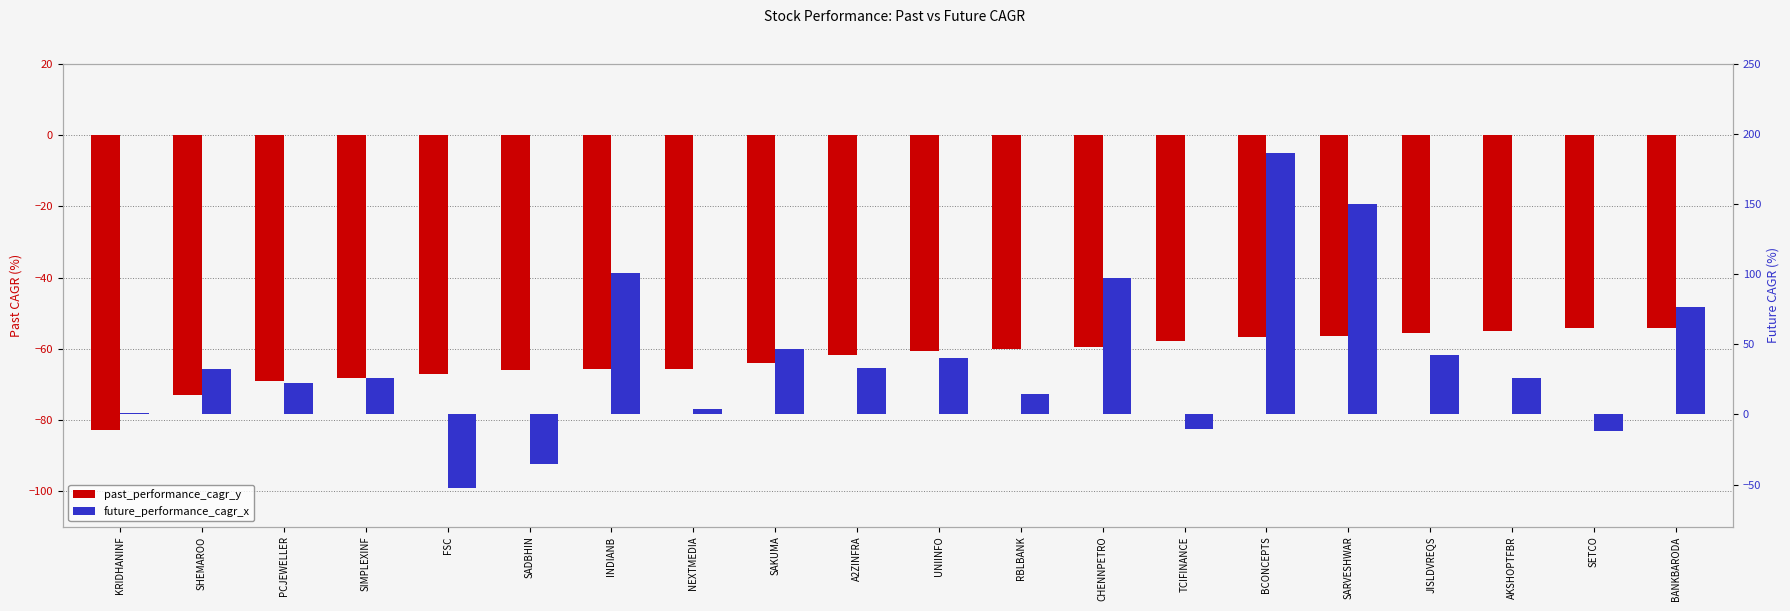

At which label is future_performance_cagr_x closest to 67?

BANKBARODA